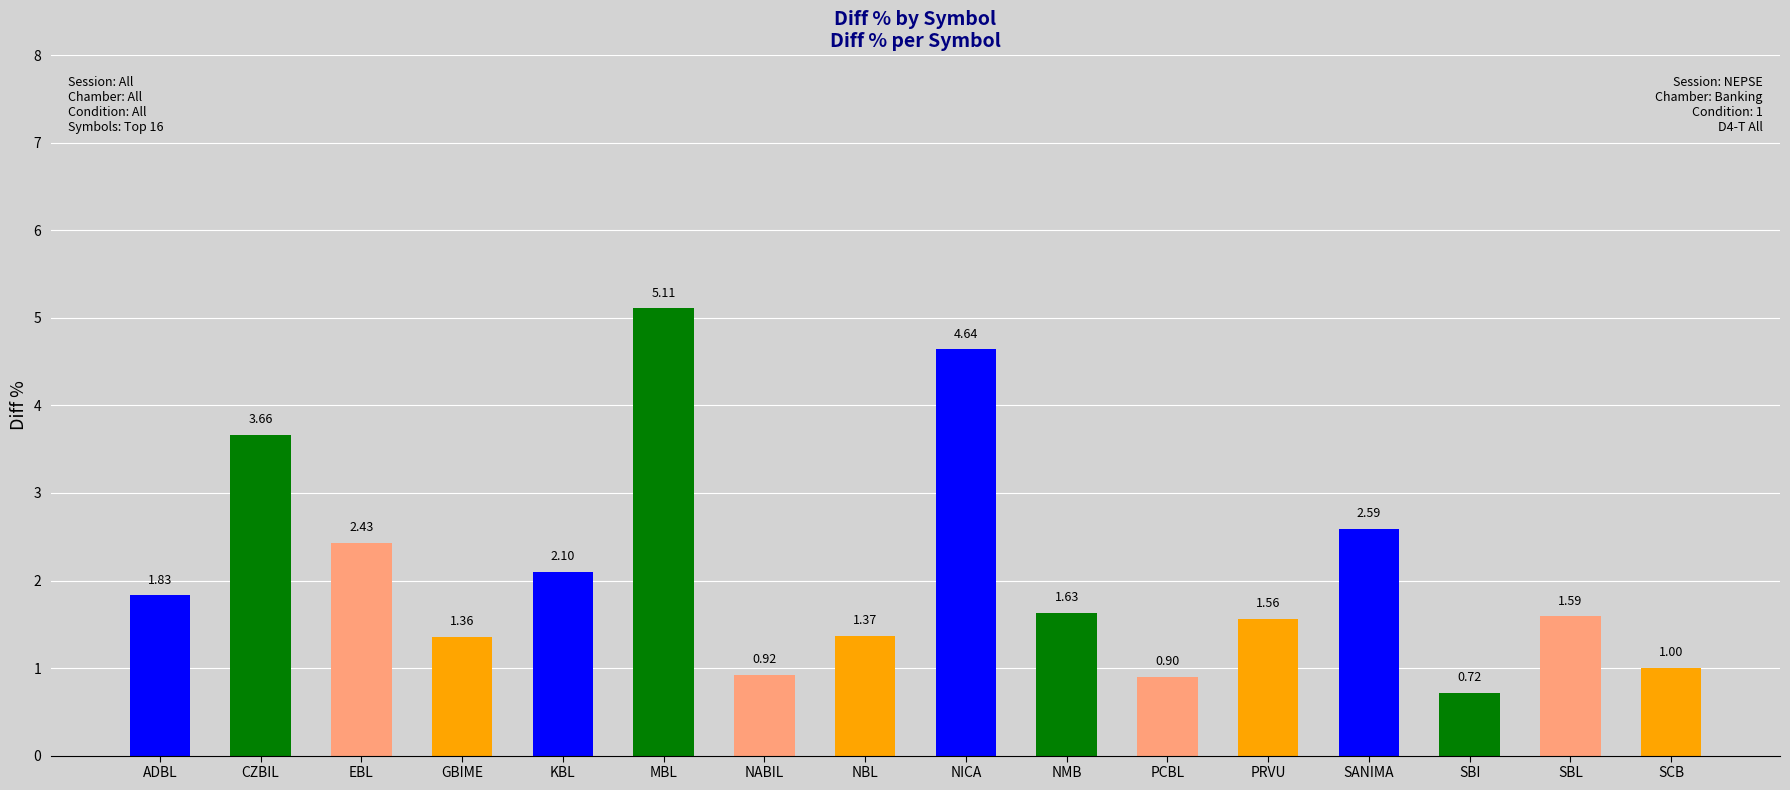

Reading left to right, what are all the values shown in this chart?

ADBL=1.8	CZBIL=3.7	EBL=2.4	GBIME=1.4	KBL=2.1	MBL=5.1	NABIL=0.9	NBL=1.4	NICA=4.6	NMB=1.6	PCBL=0.9	PRVU=1.6	SANIMA=2.6	SBI=0.7	SBL=1.6	SCB=1.0